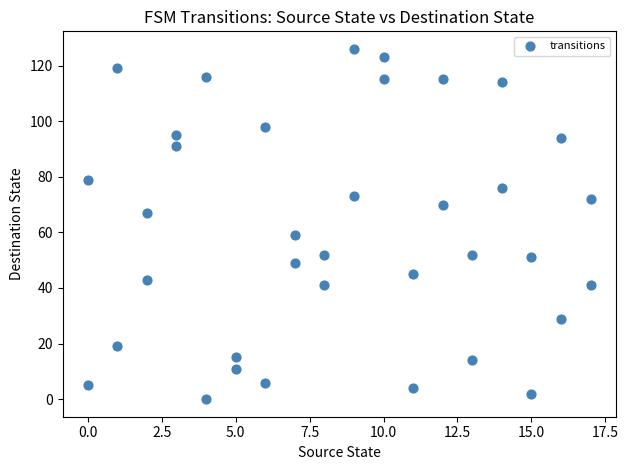

What is the range of Y values (max minus min)?

126